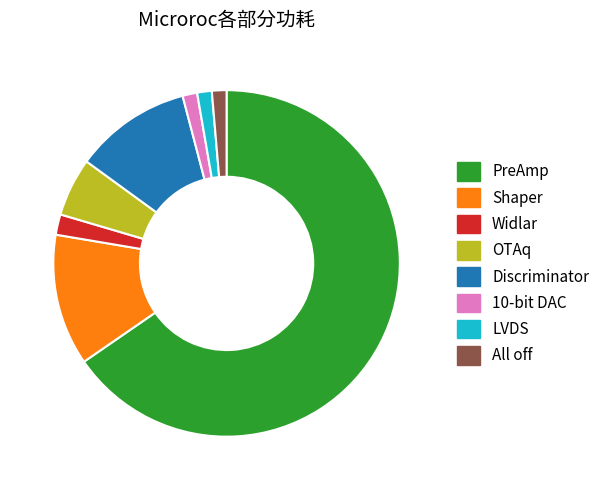

Which category has the biggest portion of the pie?

PreAmp